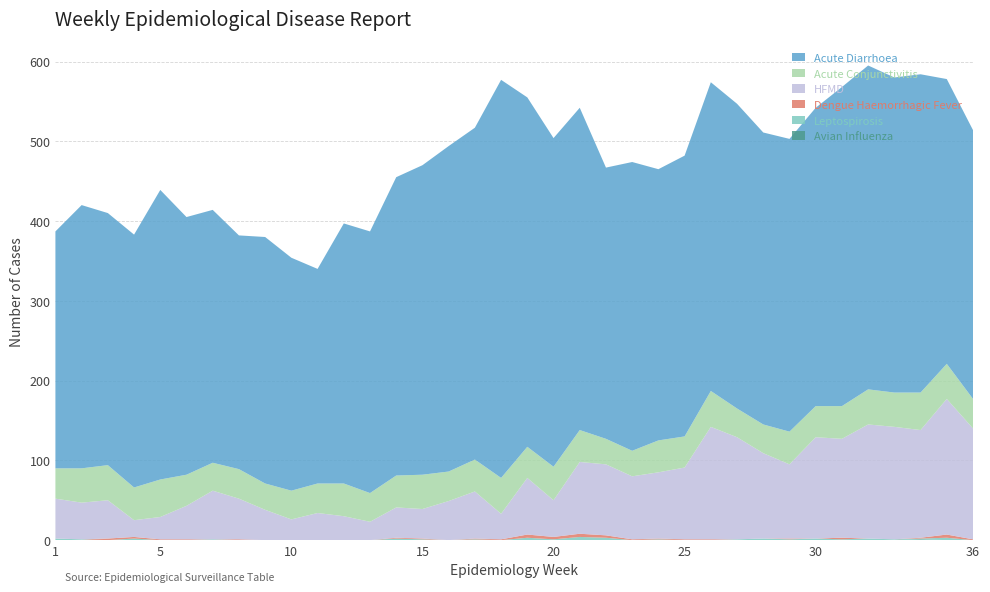

Reading left to right, extract all data points from this chart.

Dengue Haemorrhagic Fever: 0	0	2	2	1	1	0	1	0	0	0	0	0	1	1	0	1	1	4	3	4	3	1	1	1	1	0	0	1	0	2	0	0	1	4	1
Acute Conjunctivitis: 38	43	44	41	47	39	35	37	33	36	37	41	36	40	43	37	40	45	39	42	40	32	32	40	39	45	36	36	41	39	41	44	43	47	44	37
Acute Diarrhoea: 297	330	316	317	363	323	317	293	309	292	269	326	328	374	388	408	416	499	438	412	404	340	362	340	352	387	382	366	367	374	400	406	395	399	357	337
HFMD: 50	46	48	21	28	42	61	51	38	26	34	30	23	38	37	49	59	32	71	46	90	89	79	83	90	141	128	107	93	127	124	143	141	135	170	139
Avian Influenza: 0	0	0	0	0	0	0	0	0	0	0	0	0	0	0	0	0	0	0	0	0	0	0	0	0	0	0	0	0	0	0	0	0	1	0	0
Leptospirosis: 2	1	0	2	0	0	1	0	0	0	0	0	0	2	1	0	1	0	3	1	4	3	0	1	0	0	1	2	1	2	1	2	1	1	3	0